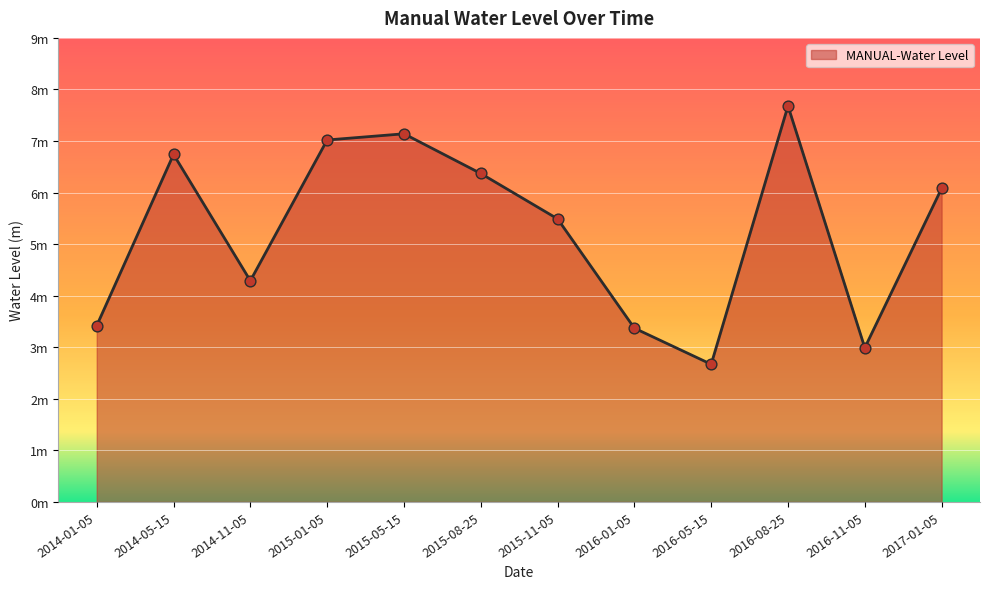

What is the change in value from 2014-01-05 to 2014-11-05?

+0.9